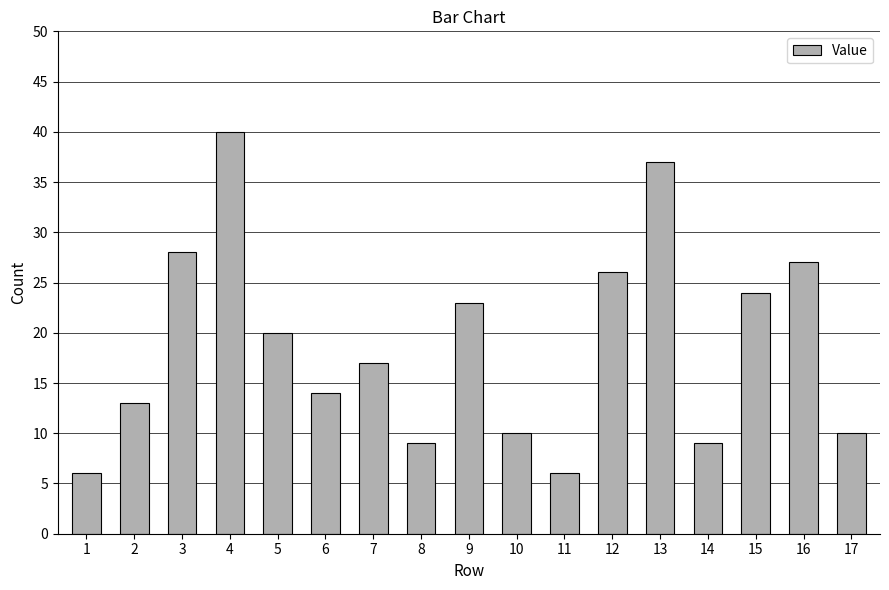

Reading left to right, list all the values displayed in this chart.

6	13	28	40	20	14	17	9	23	10	6	26	37	9	24	27	10